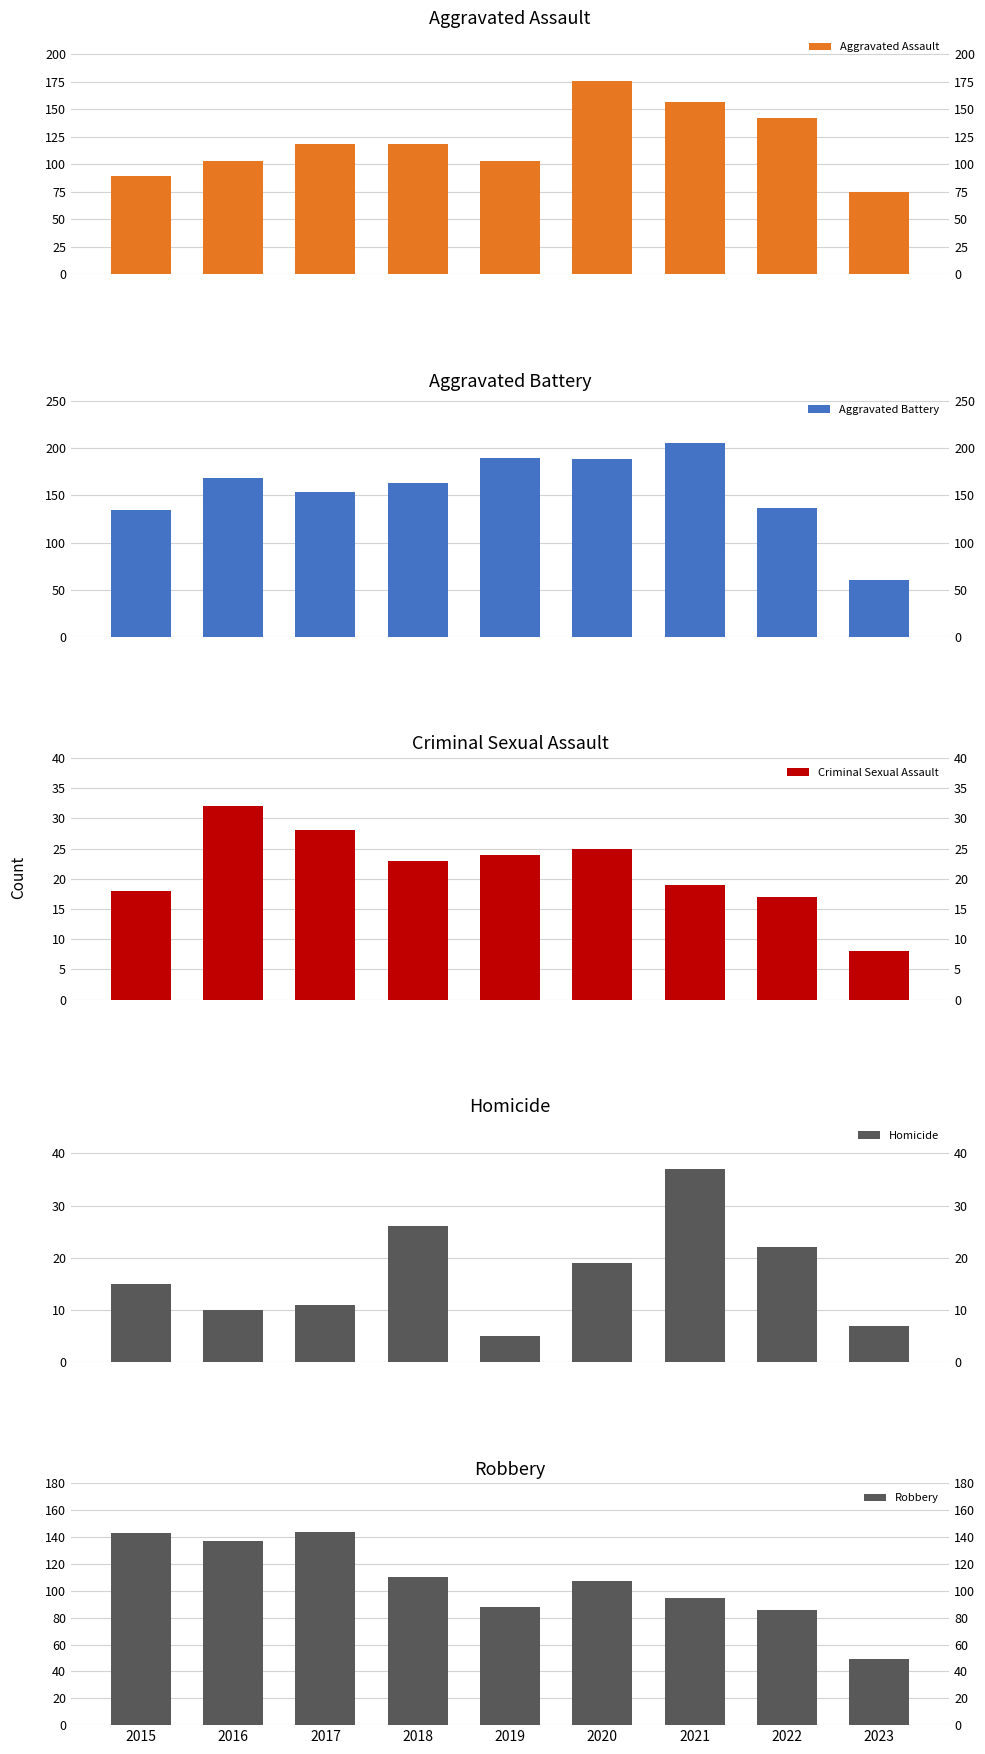

Does the chart contain any negative values?

No